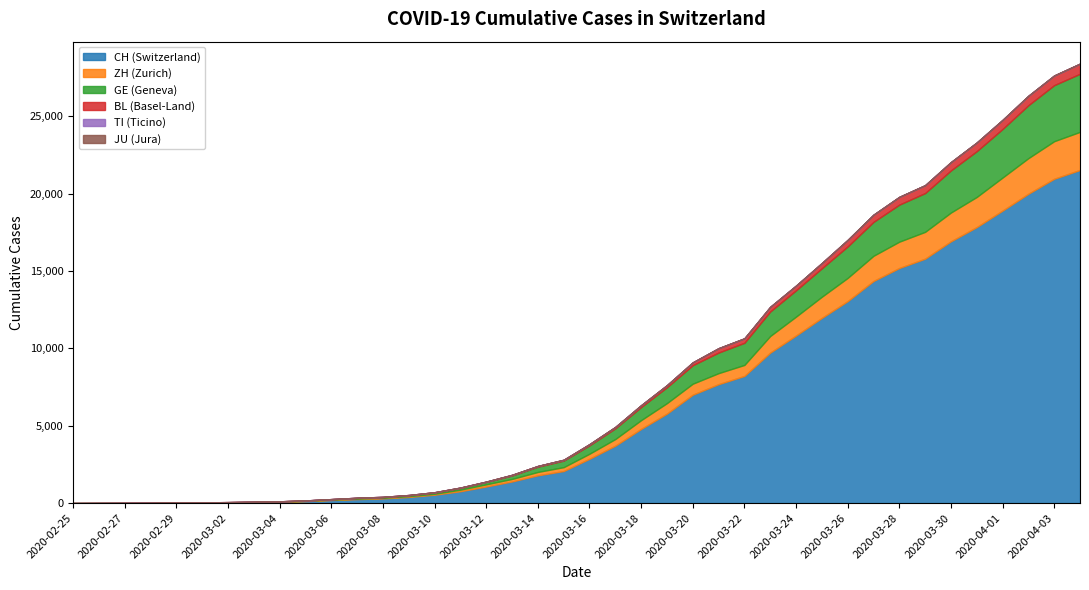

True or false: BL has a value of 6 at 2020-03-06.

True